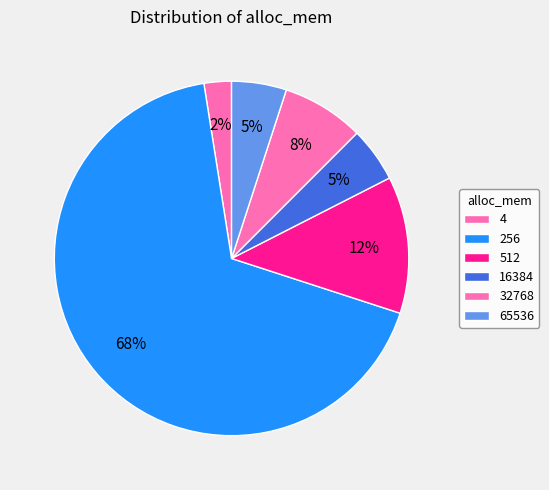

Which category has the smallest portion of the pie?

4